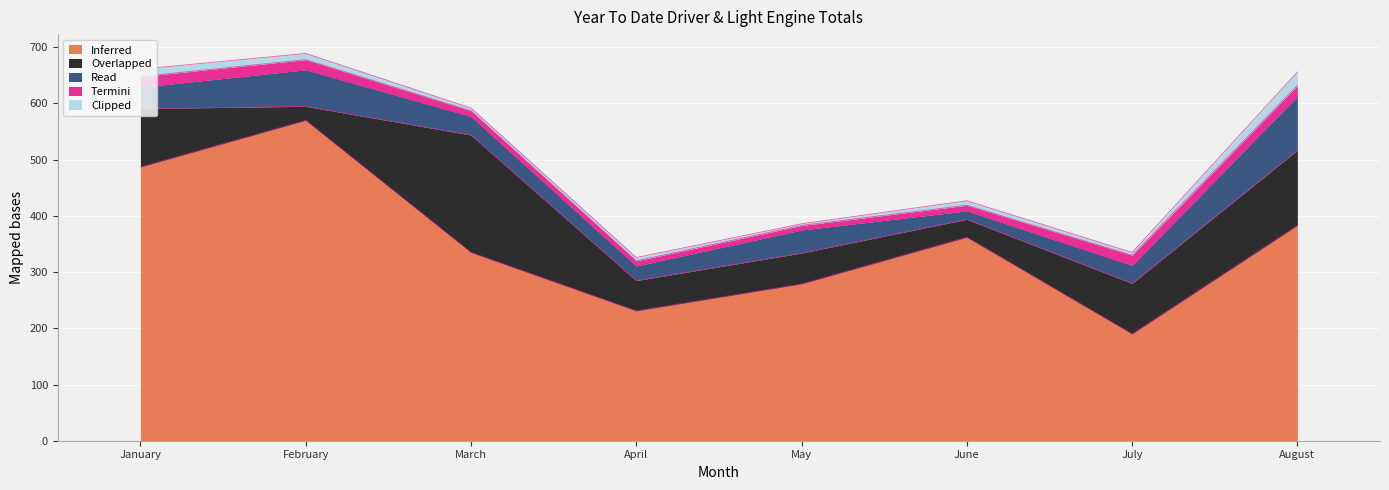

Does the chart display data point markers on the line(s)?

No